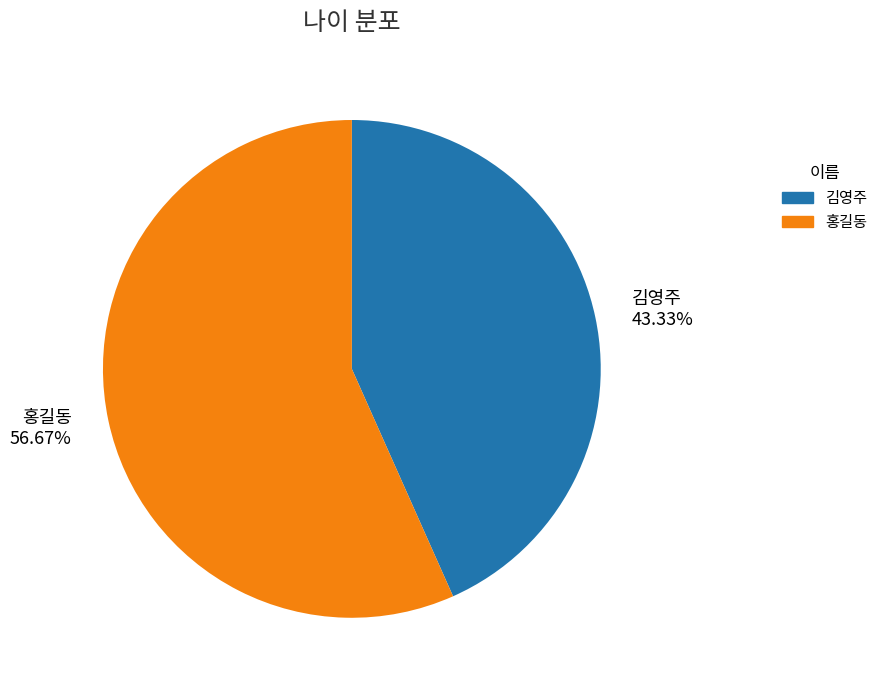

To the nearest percent, what is the difference between the 홍길동 and 김영주 slice percentages?

13%